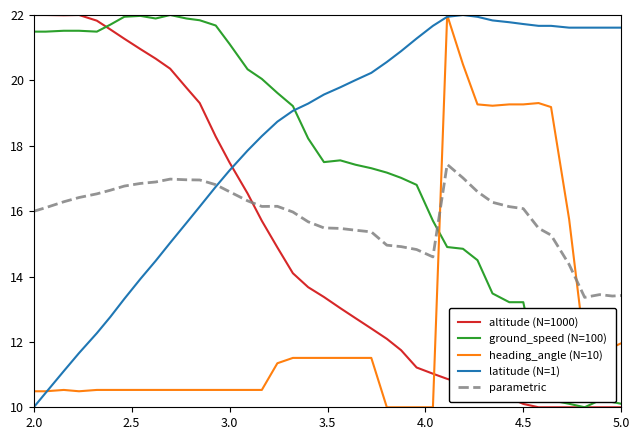

Which series has the largest total across all categories?

latitude (N=1)